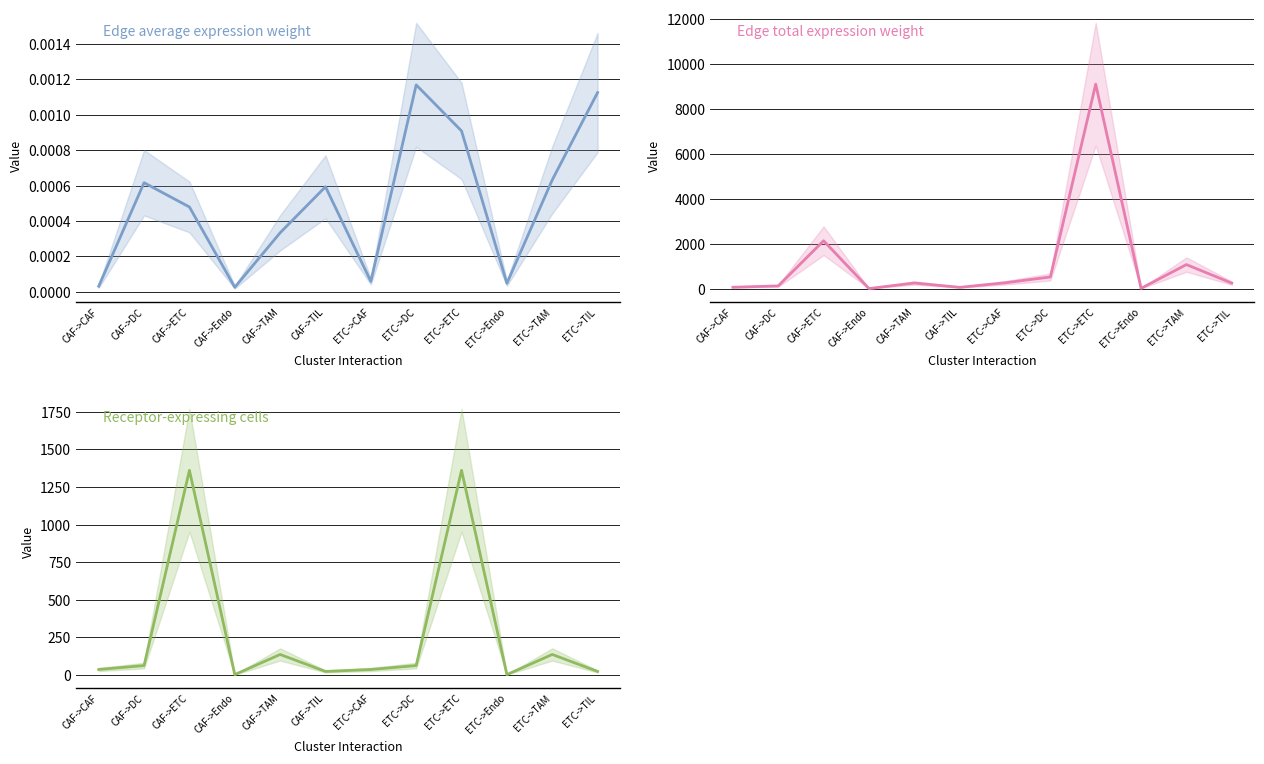

Reading left to right, extract all data points from this chart.

Edge average expression weight: CAF->CAF=0.0	CAF->DC=0.0	CAF->ETC=0.0	CAF->Endo=0.0	CAF->TAM=0.0	CAF->TIL=0.0	ETC->CAF=0.0	ETC->DC=0.0	ETC->ETC=0.0	ETC->Endo=0.0	ETC->TAM=0.0	ETC->TIL=0.0
Edge total expression weight: CAF->CAF=60.5	CAF->DC=121.3	CAF->ETC=2130.1	CAF->Endo=2.9	CAF->TAM=250.4	CAF->TIL=57.5	ETC->CAF=258.5	ETC->DC=517.9	ETC->ETC=9097.8	ETC->Endo=12.4	ETC->TAM=1069.5	ETC->TIL=245.8
Receptor-expressing cells: CAF->CAF=36.0	CAF->DC=62.0	CAF->ETC=1361.0	CAF->Endo=2.0	CAF->TAM=136.0	CAF->TIL=23.0	ETC->CAF=36.0	ETC->DC=62.0	ETC->ETC=1361.0	ETC->Endo=2.0	ETC->TAM=136.0	ETC->TIL=23.0
Receptor detection rate: CAF->CAF=0.0	CAF->DC=0.4	CAF->ETC=0.4	CAF->Endo=0.0	CAF->TAM=0.3	CAF->TIL=0.3	ETC->CAF=0.0	ETC->DC=0.4	ETC->ETC=0.4	ETC->Endo=0.0	ETC->TAM=0.3	ETC->TIL=0.3